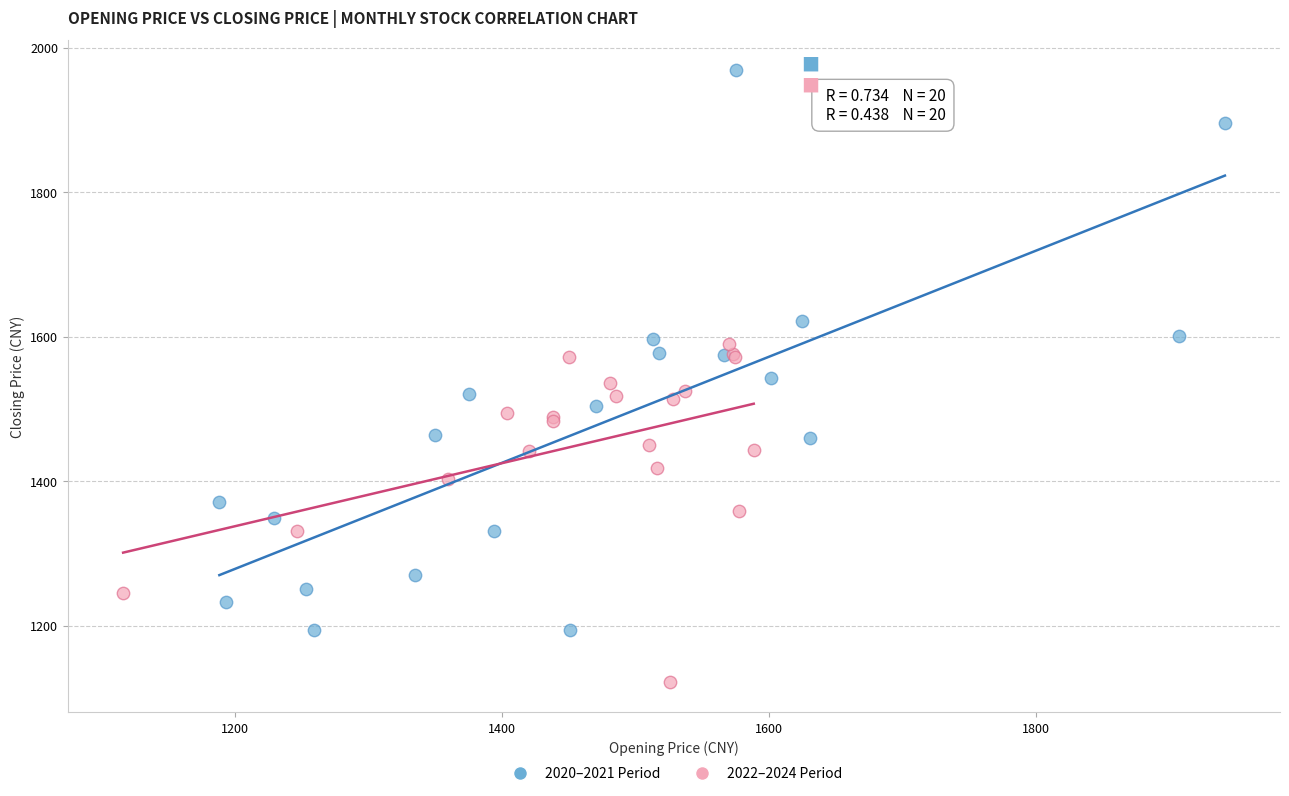

Which series contains the highest Y value?

2020–2021 Period